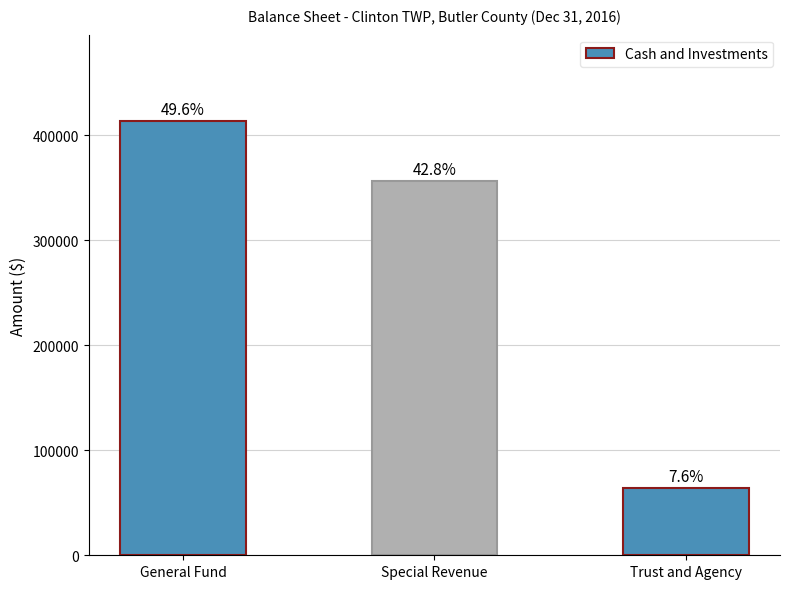

Are the bars horizontal?

No